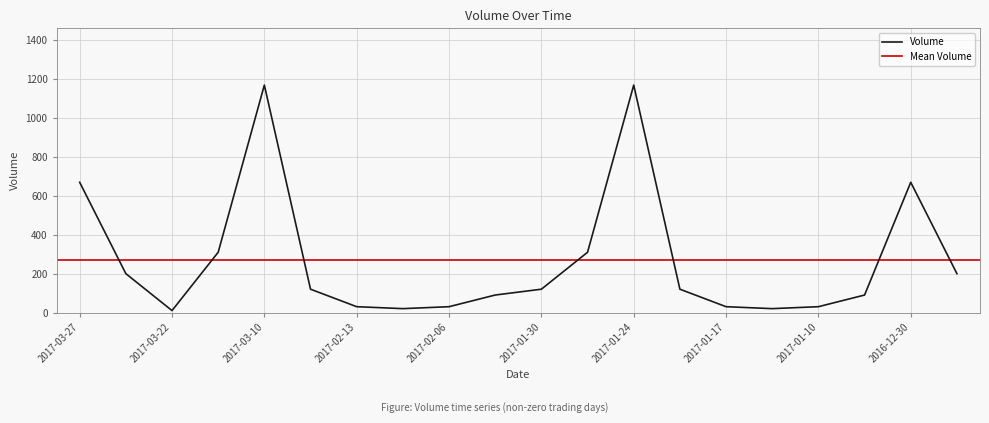

How many points are higher than both their immediate neighbors (excluding endpoints)?

3